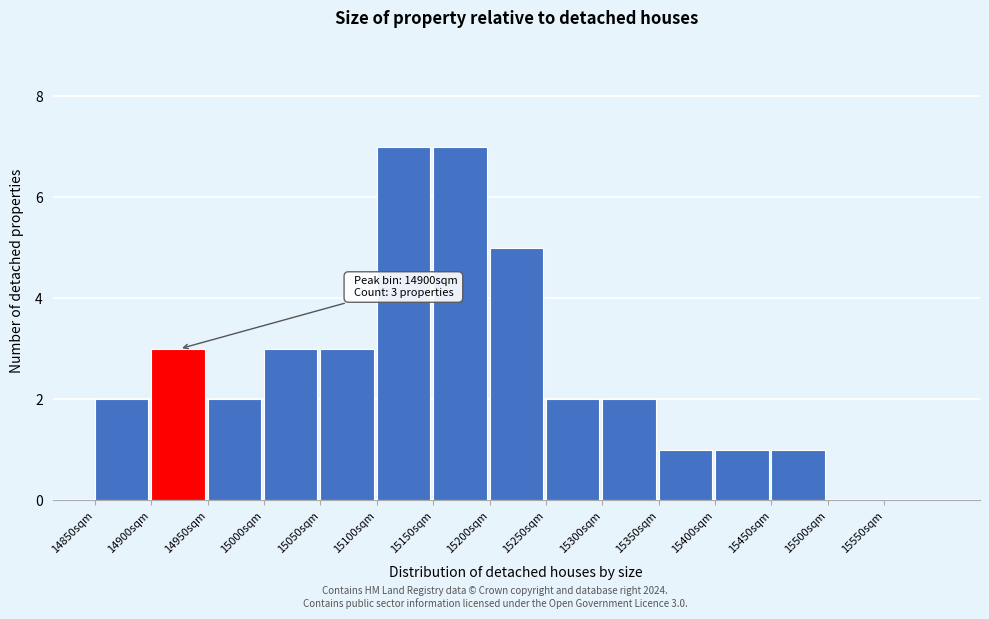

Reading left to right, what are all the values shown in this chart?

14850sqm=2	14900sqm=3	14950sqm=2	15000sqm=3	15050sqm=3	15100sqm=7	15150sqm=7	15200sqm=5	15250sqm=2	15300sqm=2	15350sqm=1	15400sqm=1	15450sqm=1	15500sqm=0	15550sqm=0